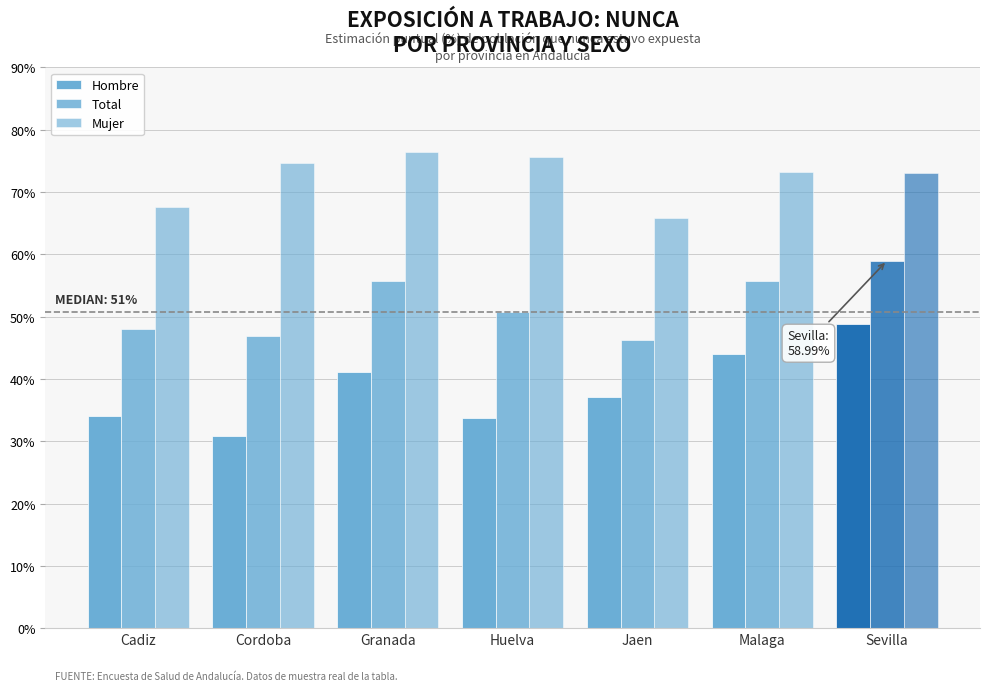

Which category has the highest value across all series?

Granada